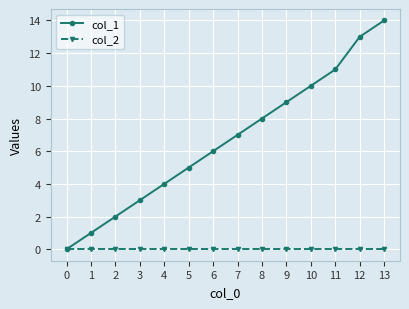

Count the number of categories in the chart.

14